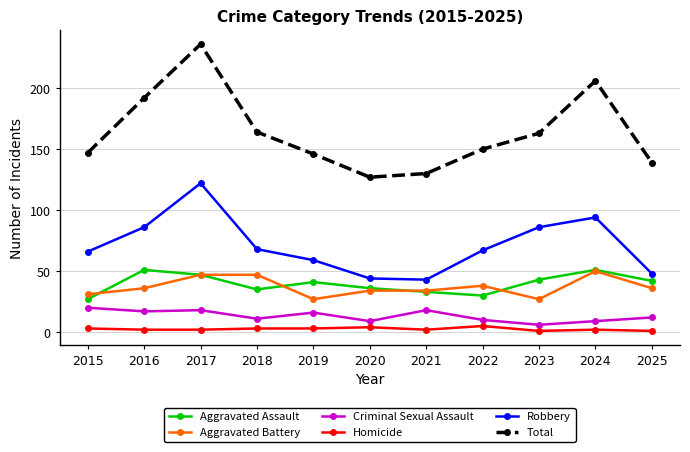

True or false: Robbery and Aggravated Assault cross at least once.

False